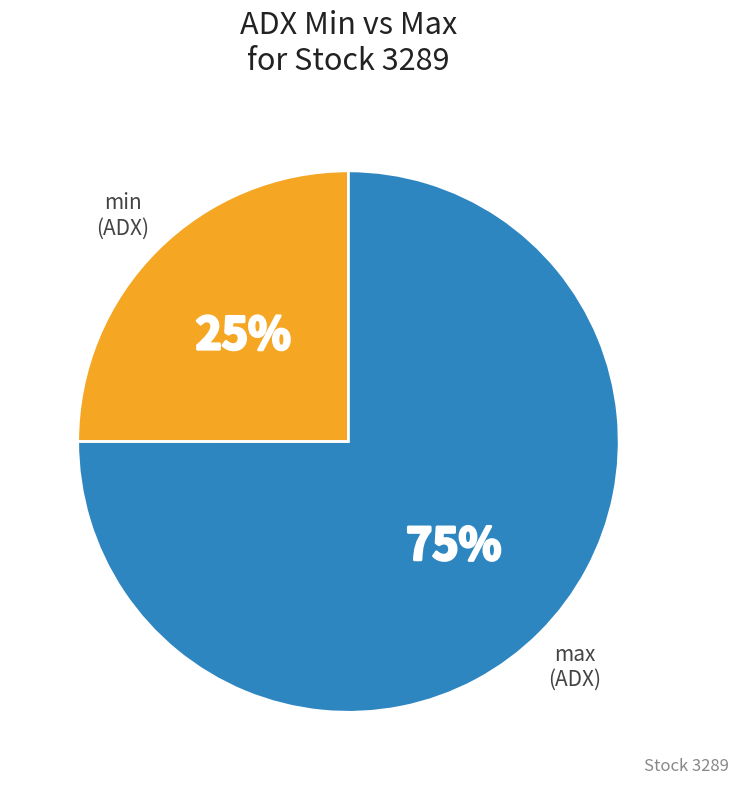

To the nearest percent, what is the difference between the min and max slice percentages?

50%